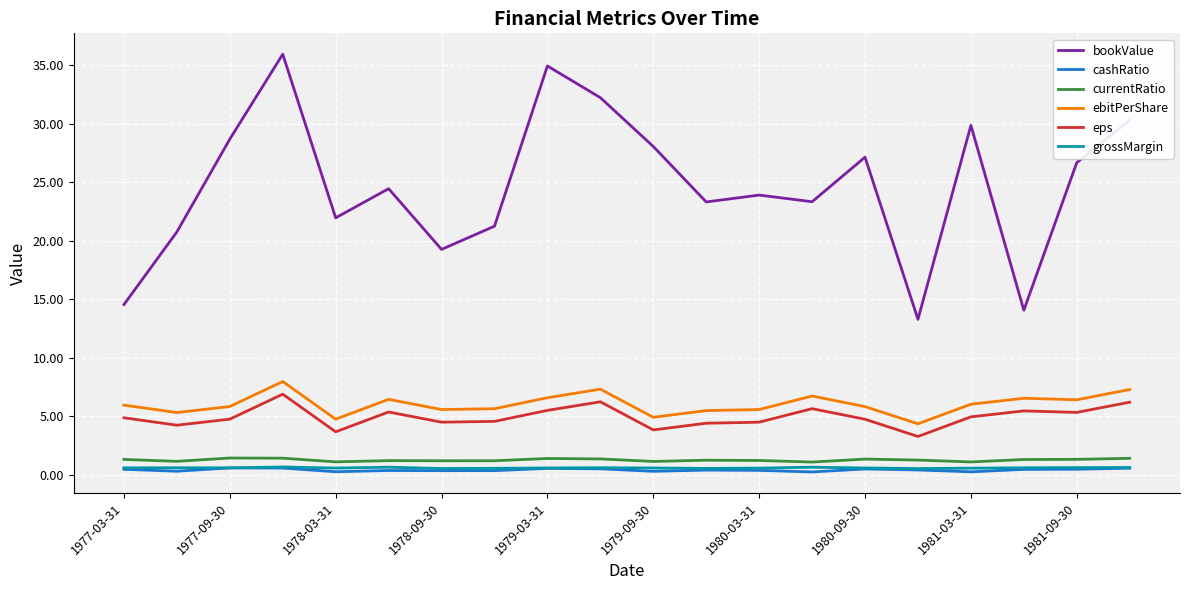

True or false: cashRatio and ebitPerShare intersect in this chart.

False